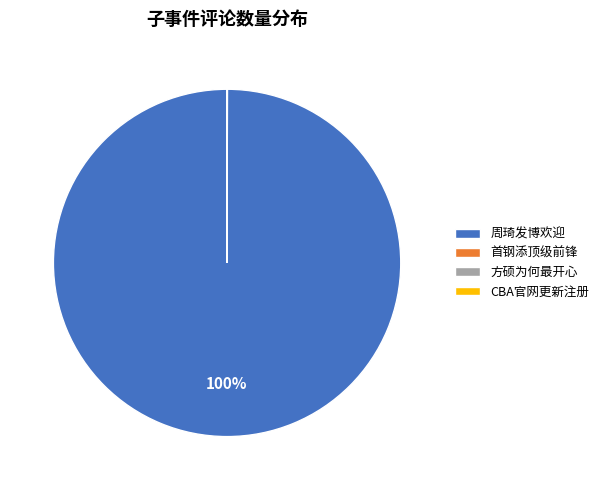

To the nearest percent, what is the average slice percentage?

25%